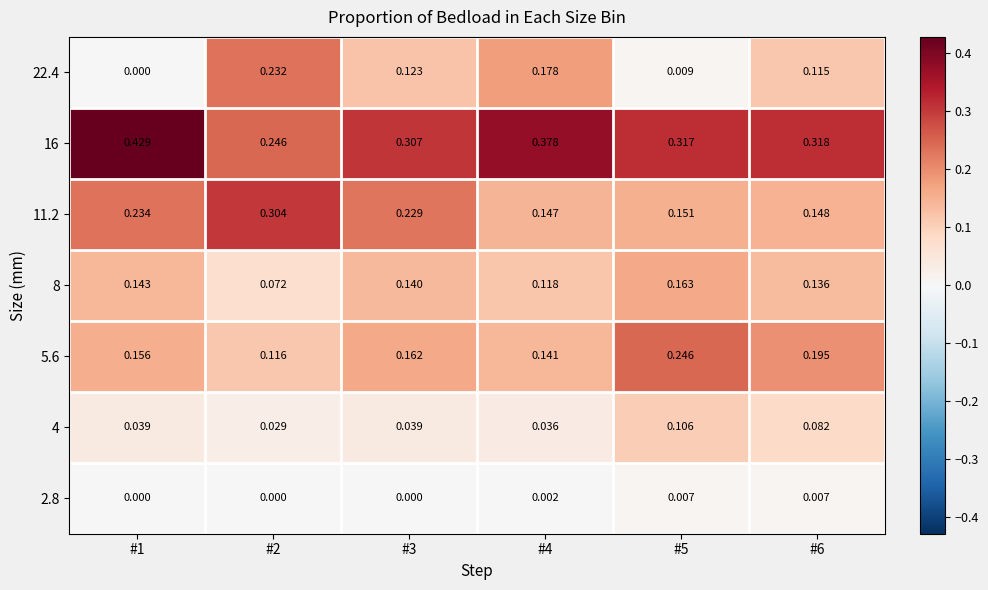

Is the value of 11.2 at #4 greater than the value of 2.8 at #3?

Yes